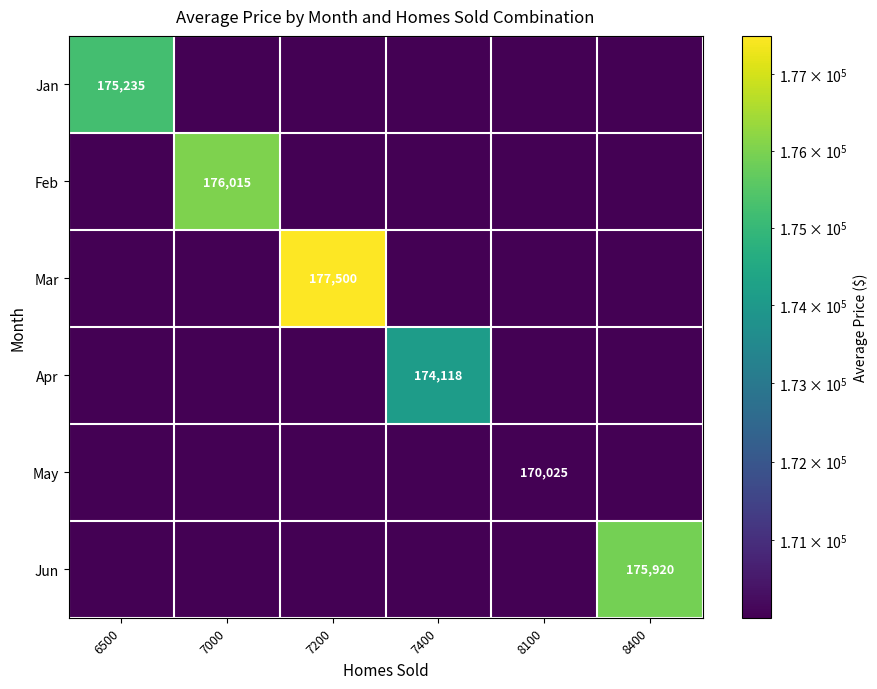

True or false: Mar has a value of 177500 at 7200.

True